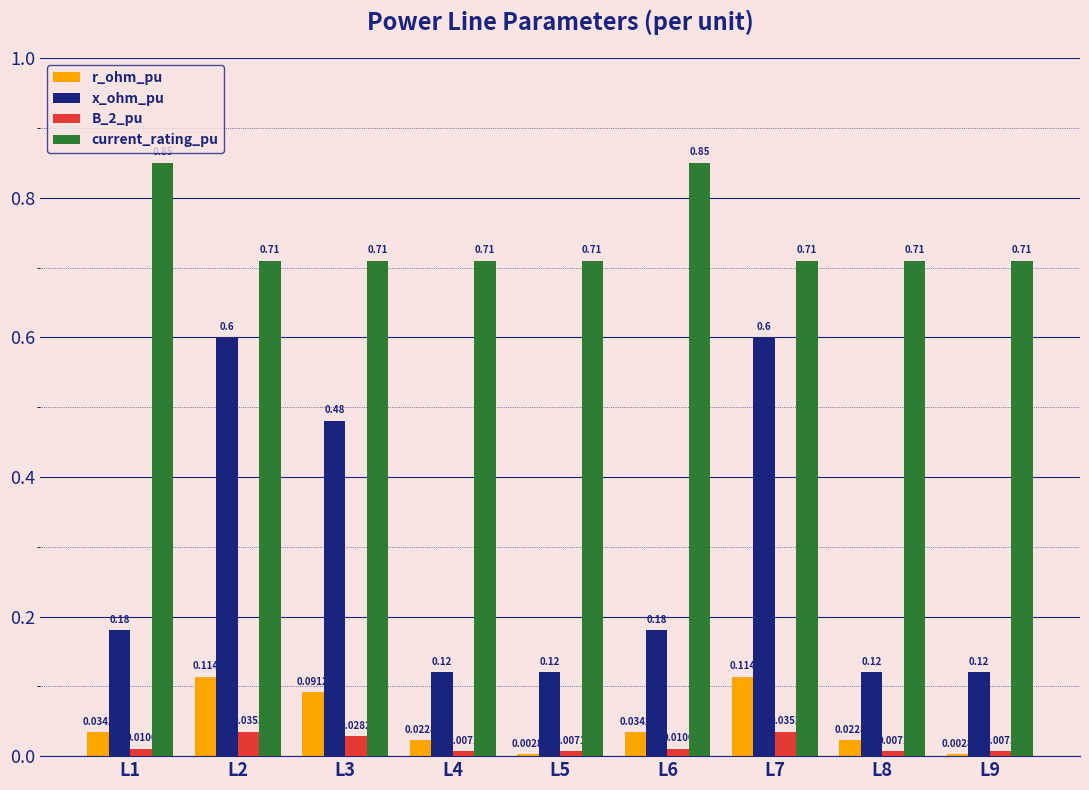

How many groups of bars are there?

9